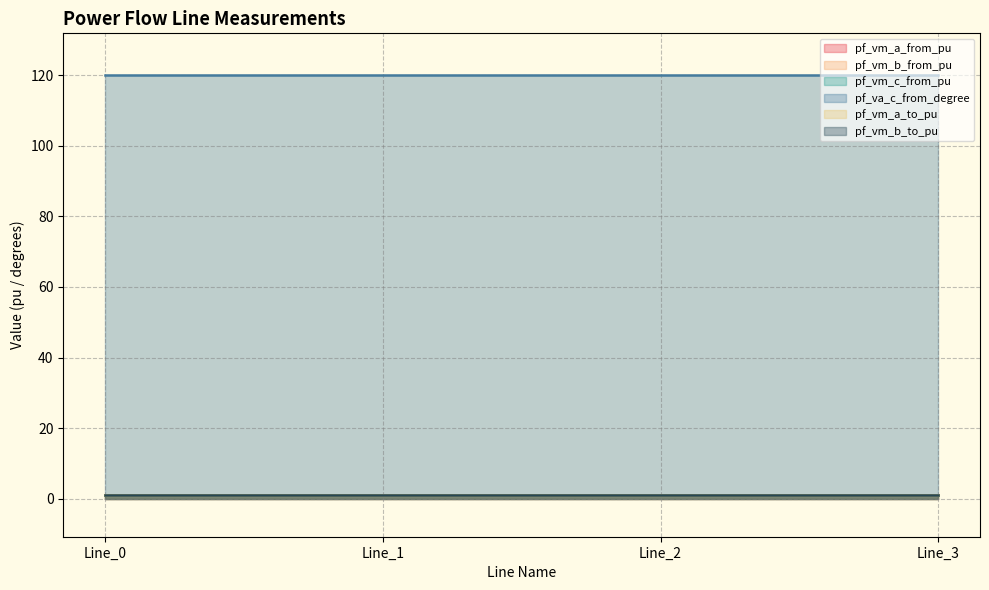

What is the minimum value shown in the chart?

1.1